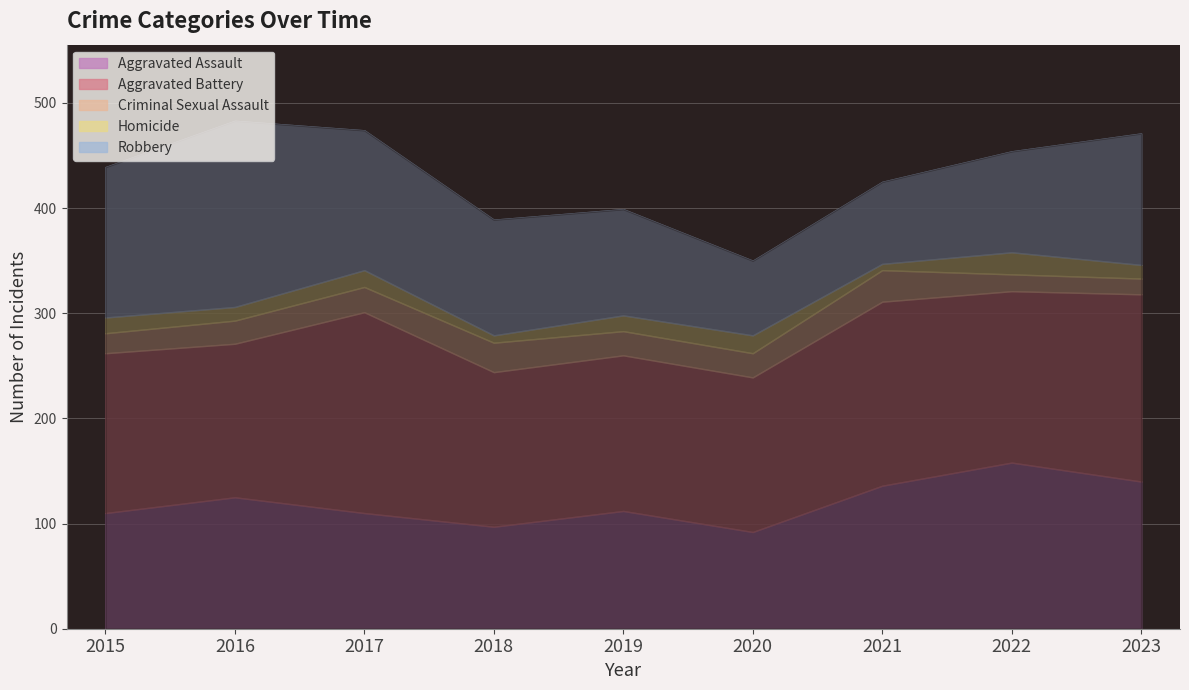

Which has a higher value, 2020 or 2023?

2023